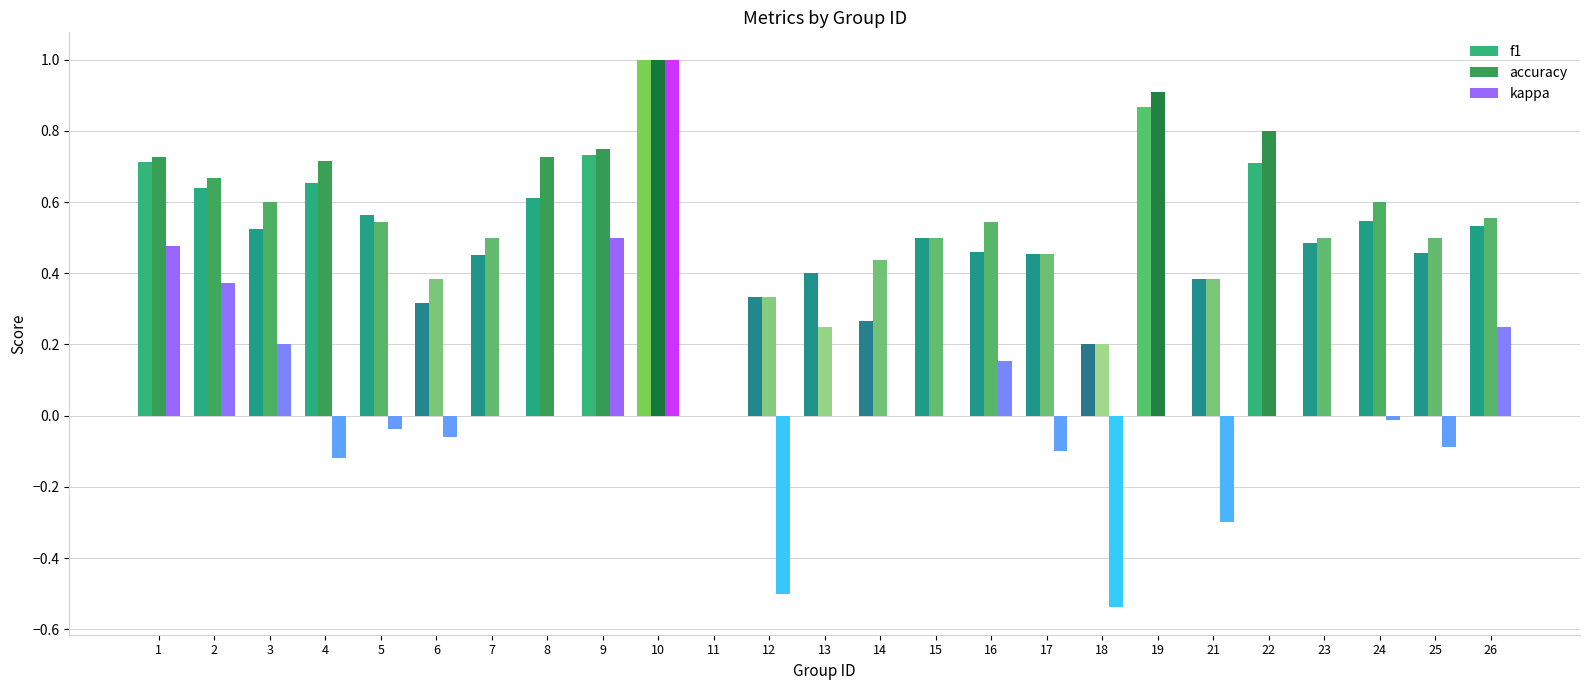

What is the sum of all f1 values?

12.8